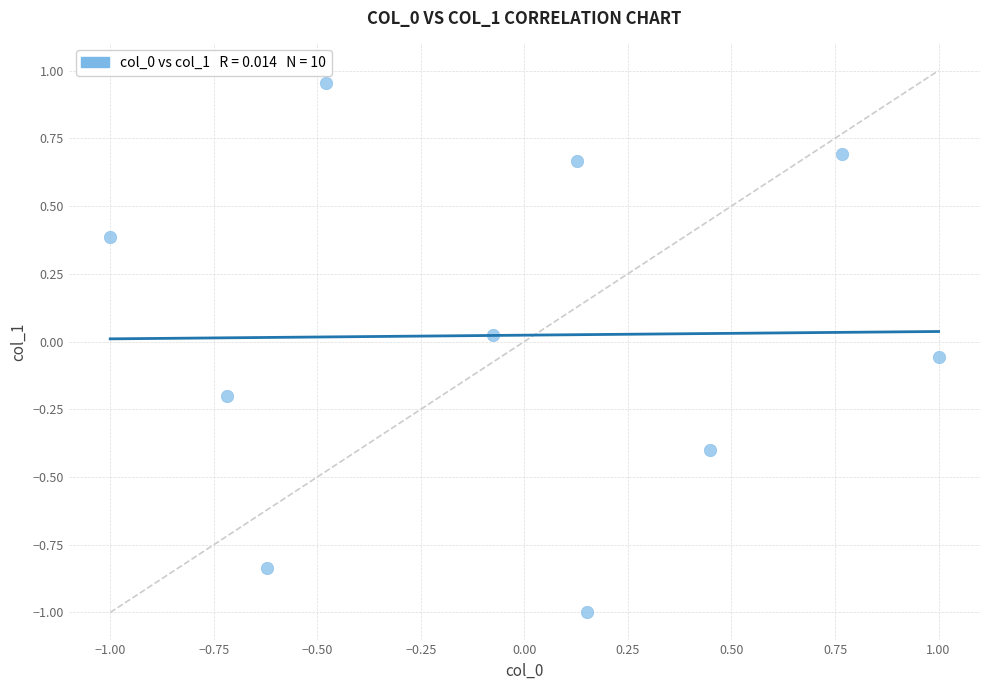

What is the range of Y values (max minus min)?

2.0